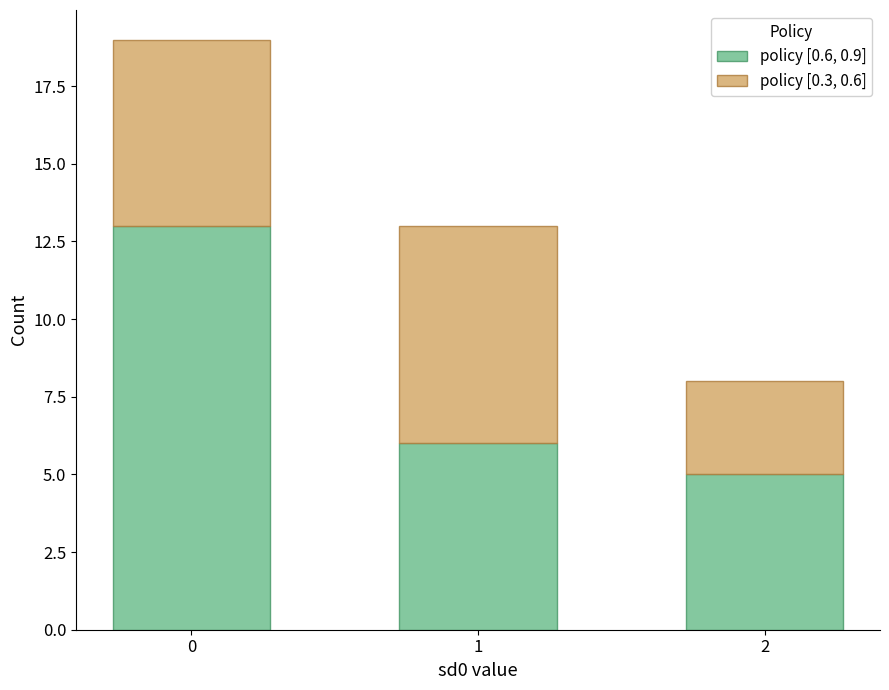

What is the sum of the policy [0.6, 0.9] values at 2 and 0?

18